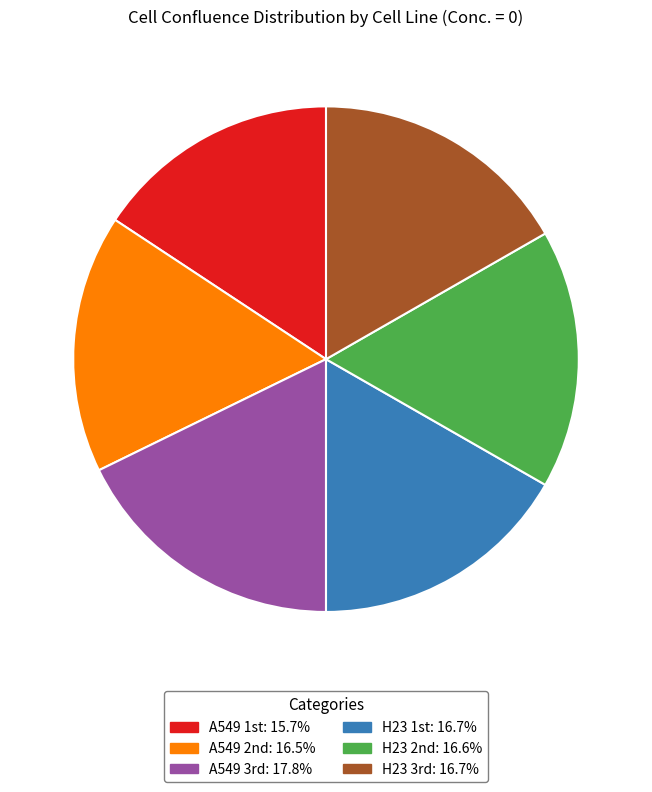

What is the smallest slice in the pie chart?

A549 1st